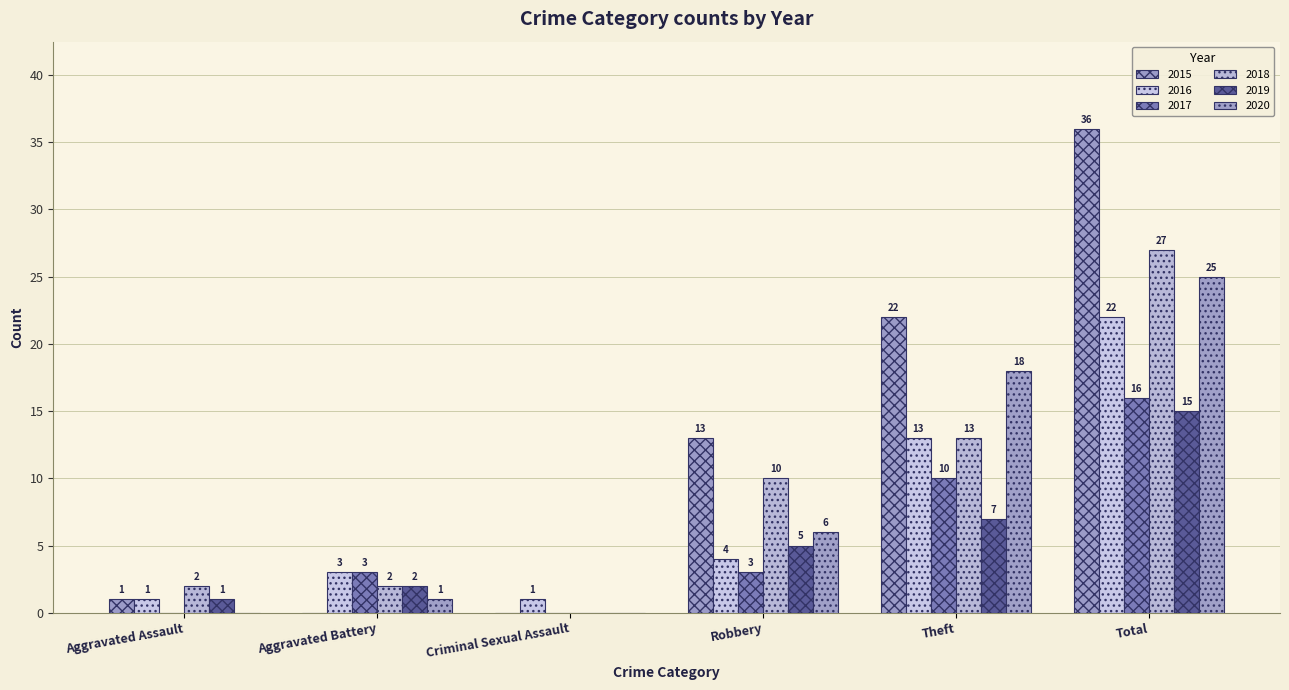

Count the number of categories in the chart.

6